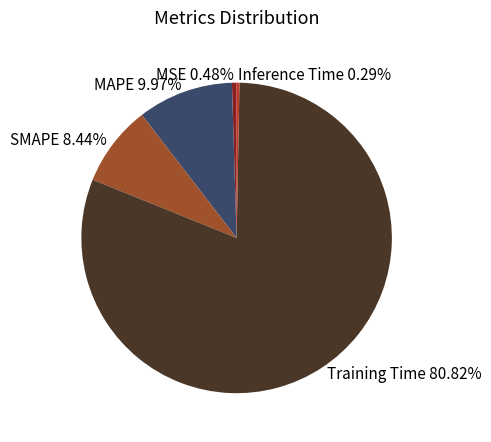

True or false: SMAPE accounts for 2% of the total.

False